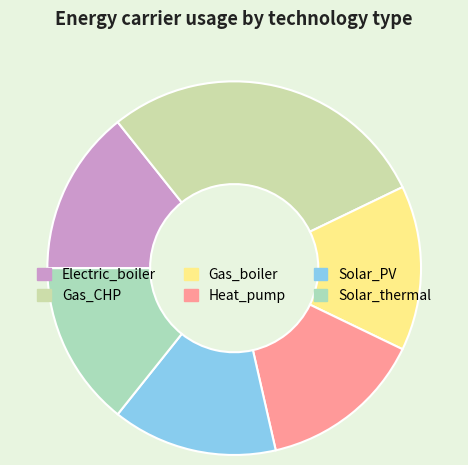

What percentage is the Gas_boiler slice, to the nearest percent?

14%